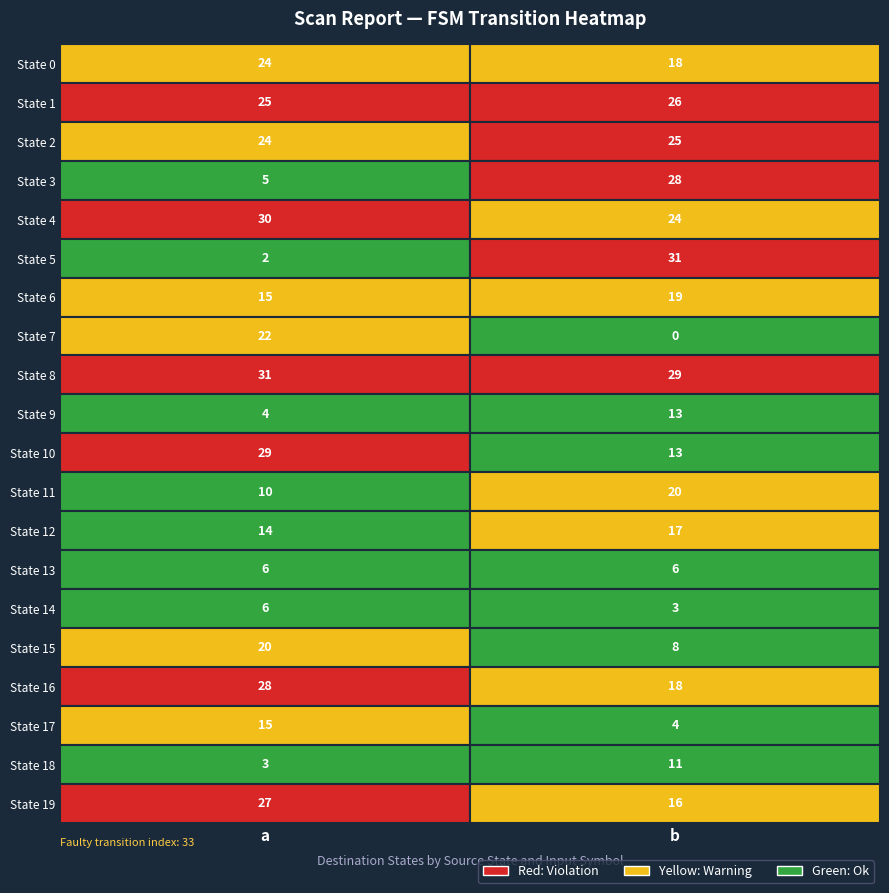

Between b and a, which is larger?

a